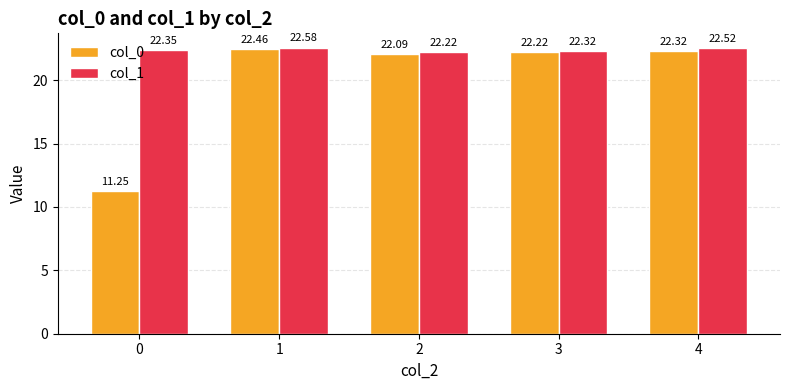

The col_1 series shows 30.4 at 3. True or false?

False